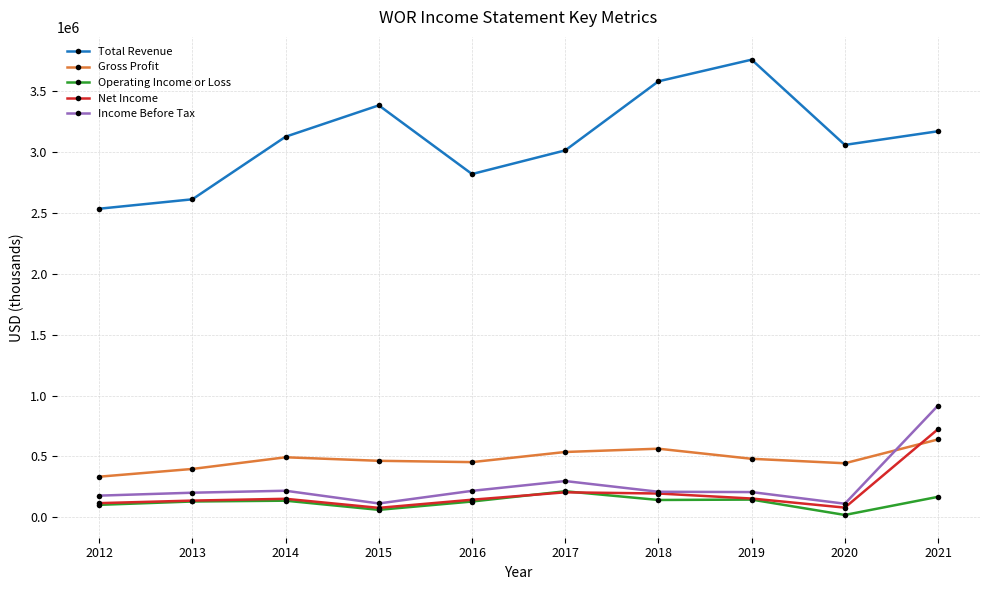

What is the value of the Gross Profit point at the 1st from the left?

332900